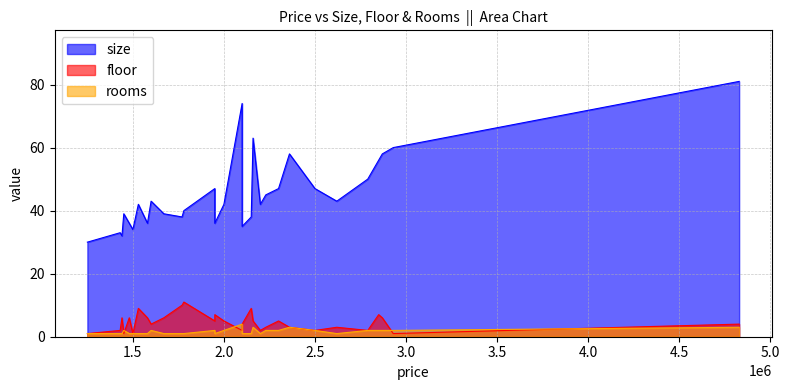

Which series has the largest total across all categories?

size